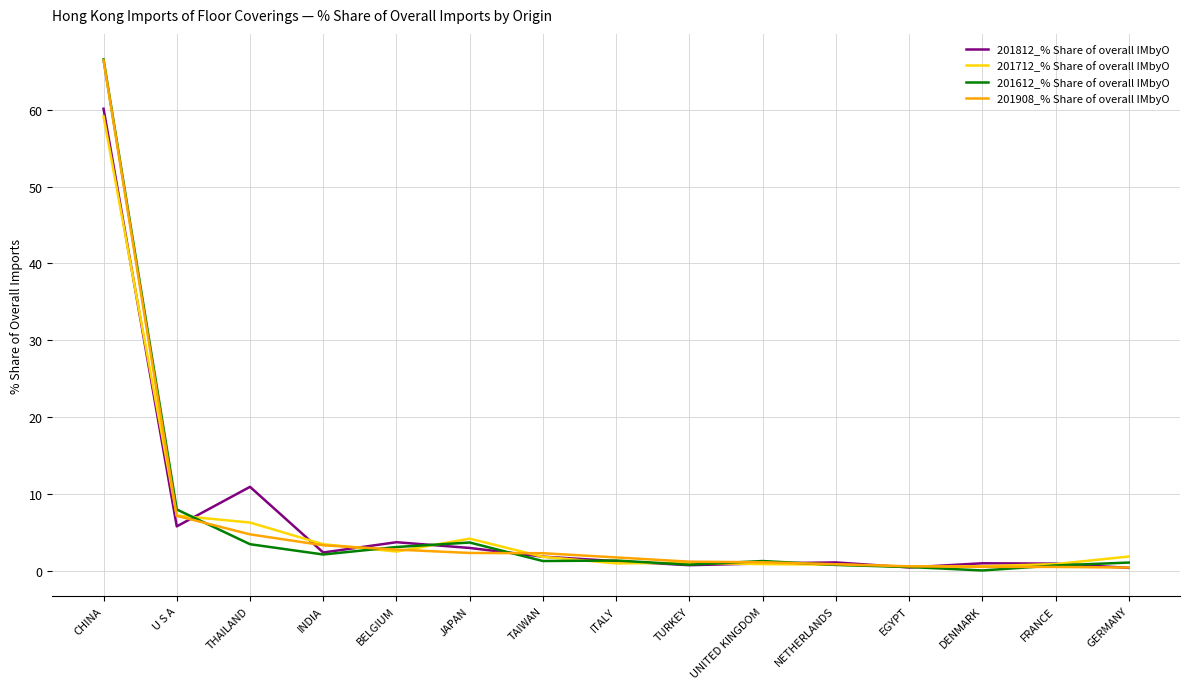

Which series has the largest range (max minus min)?

201612_% Share of overall IMbyO